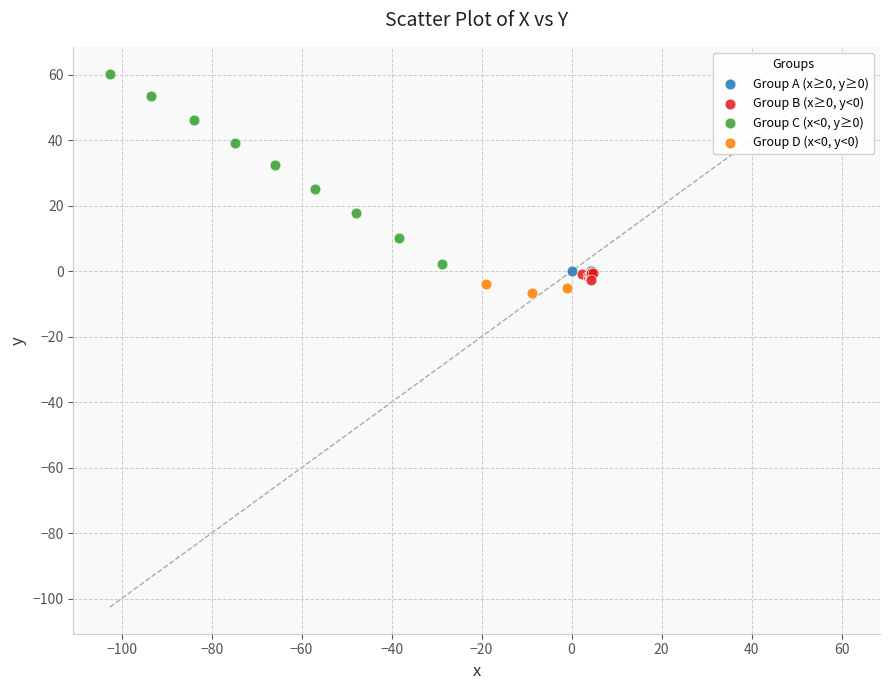

What are all the series names shown in the legend?

Group A (x≥0, y≥0), Group B (x≥0, y<0), Group C (x<0, y≥0), Group D (x<0, y<0)